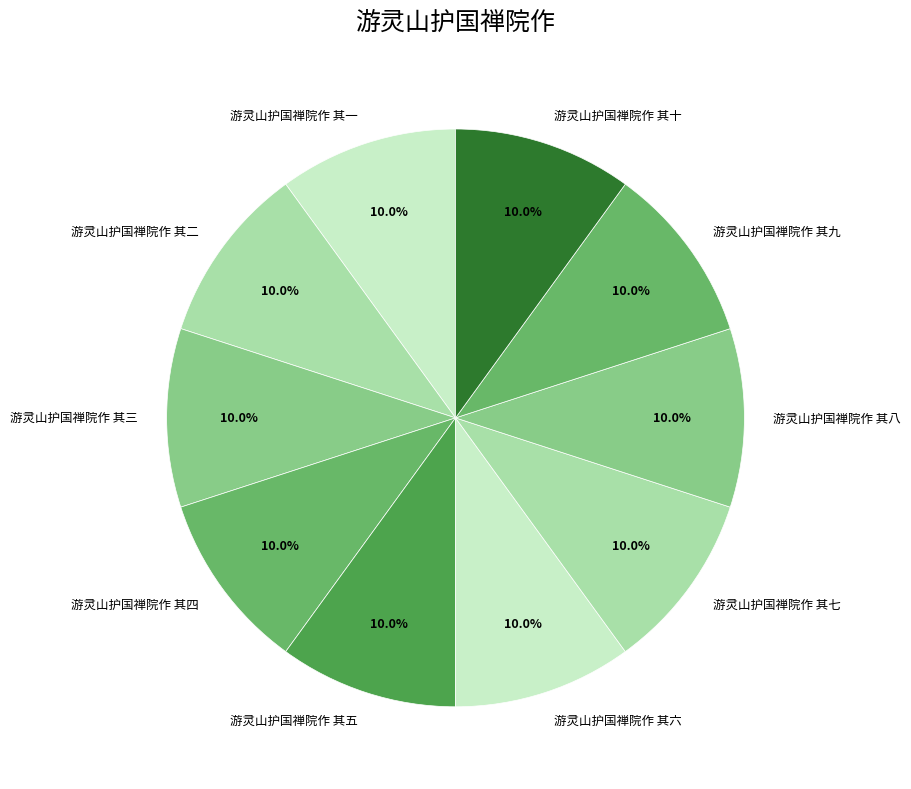

Count the number of slices in the pie.

10